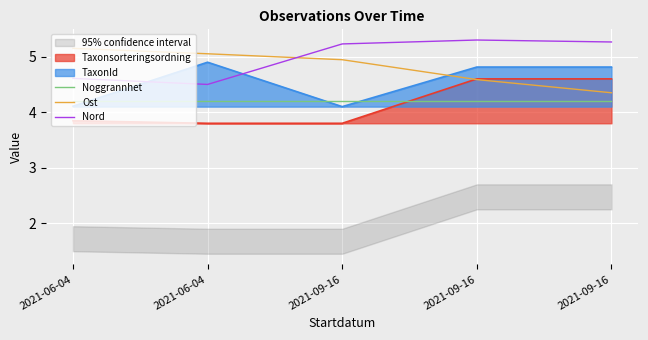

After their last crossing, which series has the higher values: Ost or Nord?

Nord